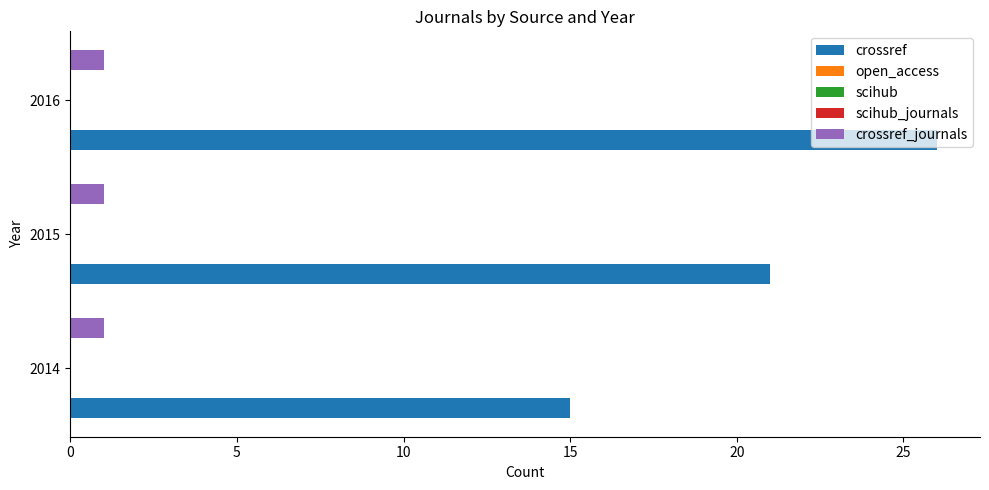

At 10, list the series in order from smallest to largest.

crossref_journals, open_access, scihub, scihub_journals, crossref